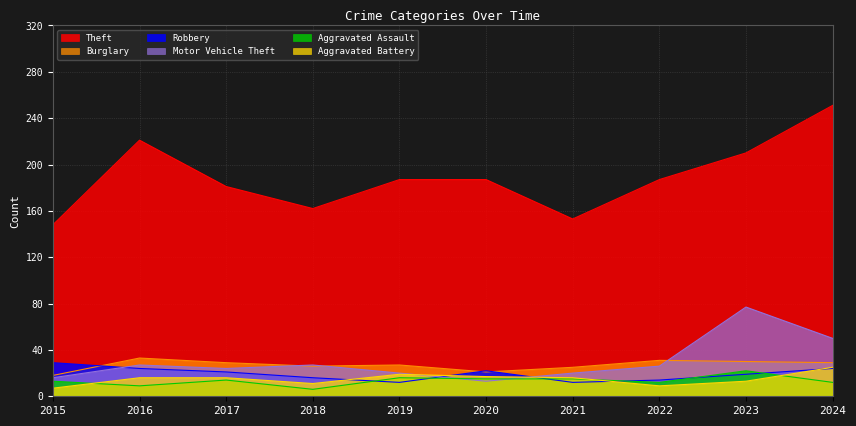

True or false: Motor Vehicle Theft has a value of 20 at 2021.

True